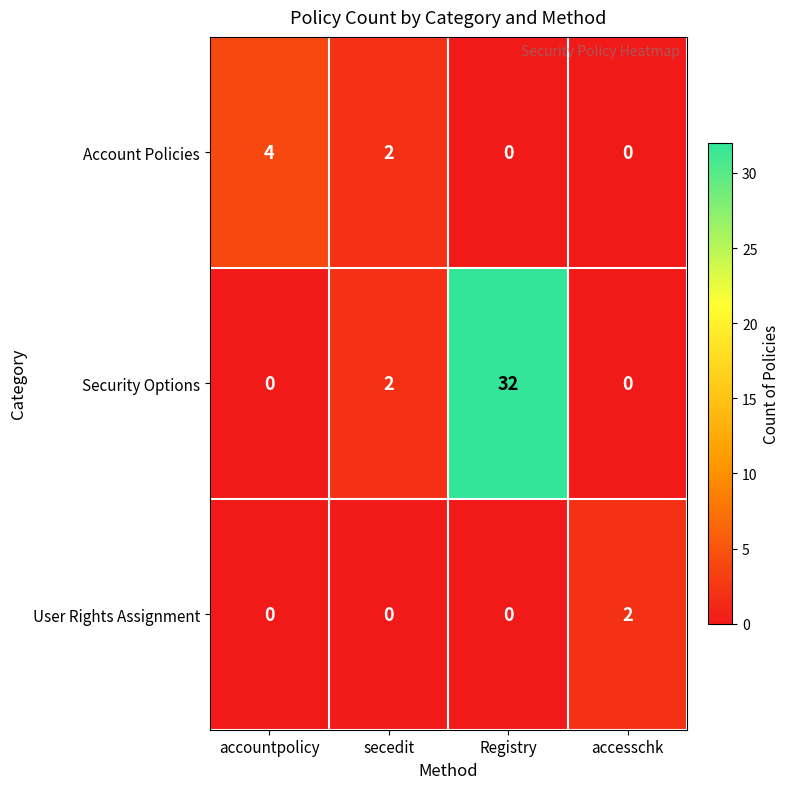

Reading left to right, list all the values displayed in this chart.

Account Policies: accountpolicy=4	secedit=2	Registry=0	accesschk=0
Security Options: accountpolicy=0	secedit=2	Registry=32	accesschk=0
User Rights Assignment: accountpolicy=0	secedit=0	Registry=0	accesschk=2